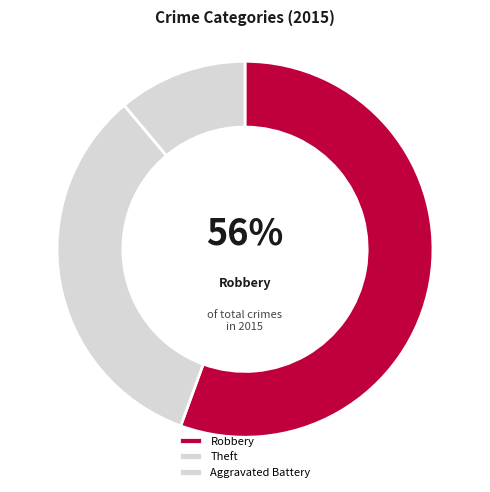

Between Theft and Aggravated Battery, which is larger?

Theft